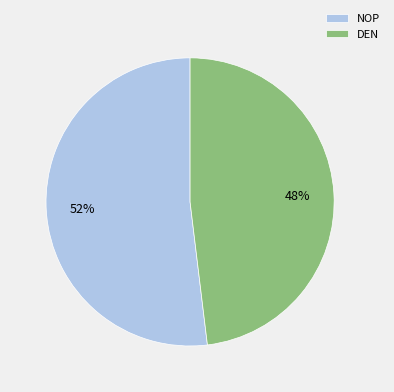

Rank the categories by value from lowest to highest.

DEN, NOP